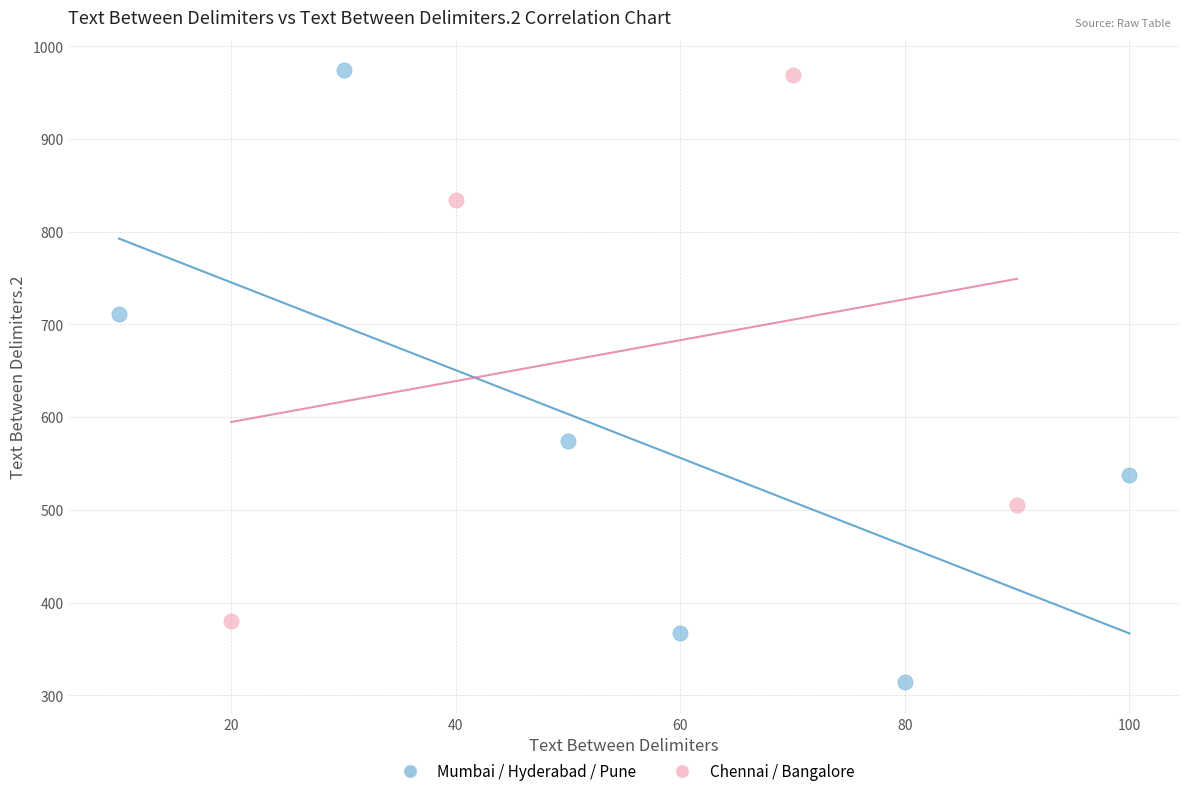

Which series contains the lowest Y value?

Mumbai / Hyderabad / Pune